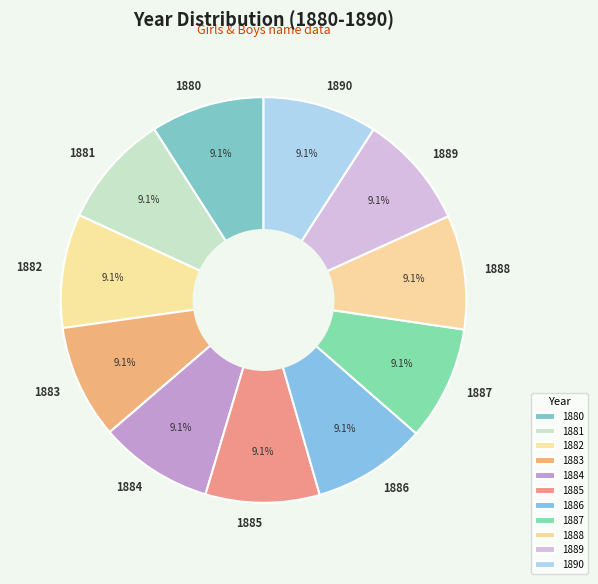

How many slices are in this pie chart?

11